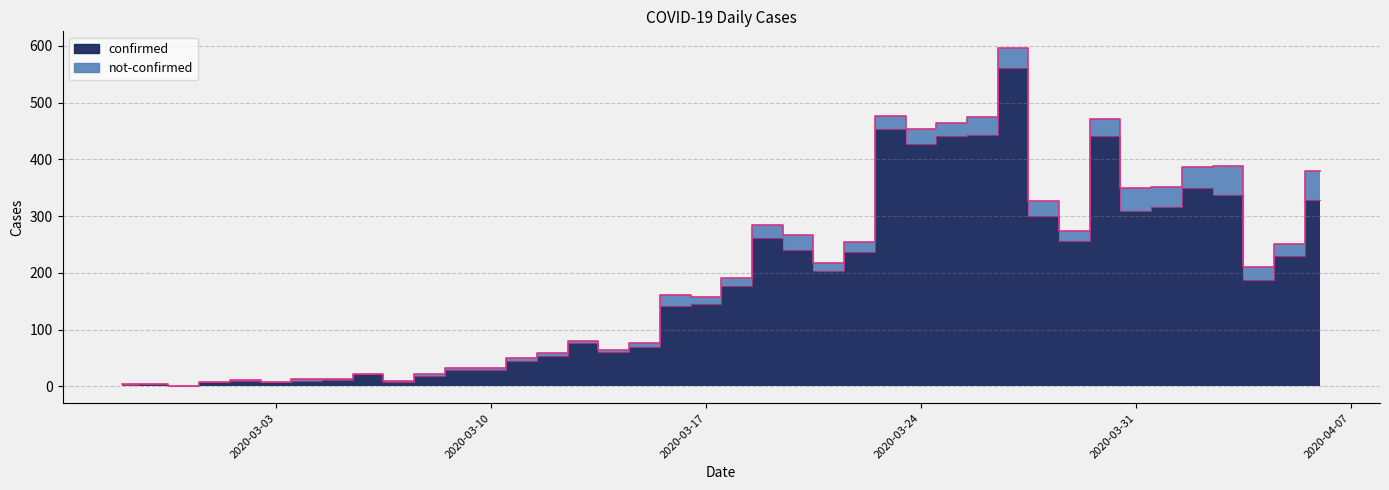

At which category does the data reach its first local valley?

2020-02-29